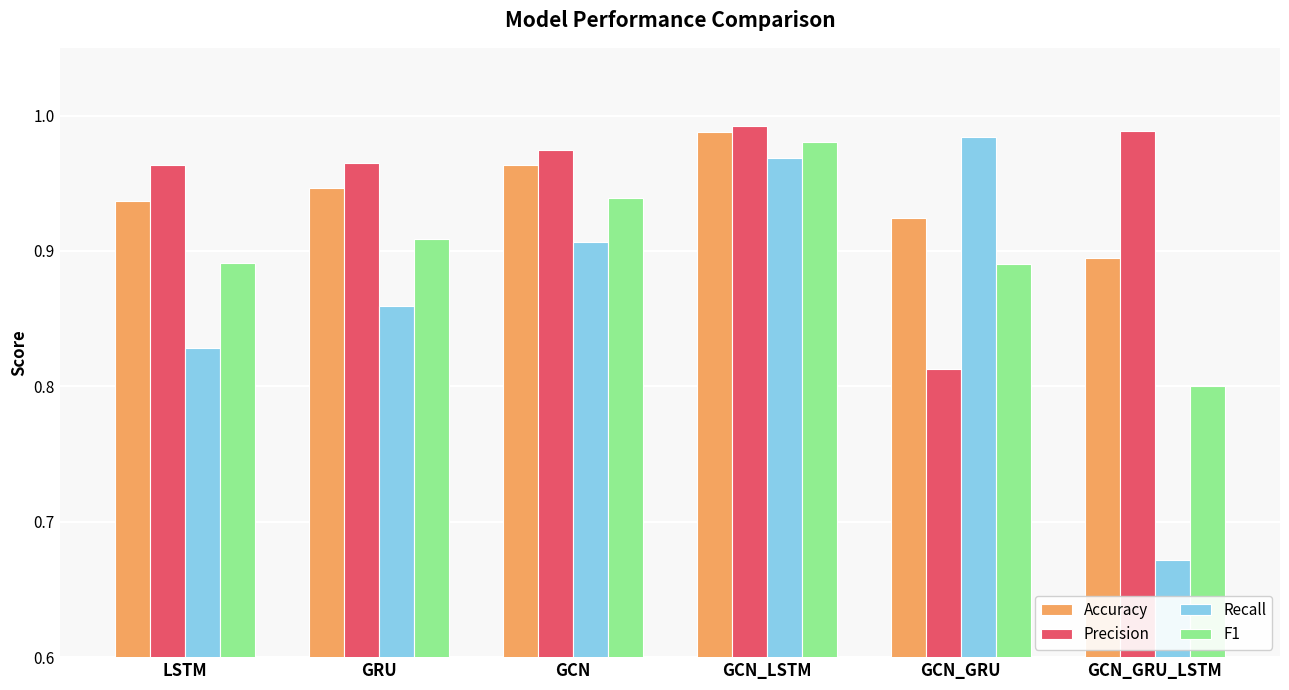

What is the spread (max minus min) of values at GCN_GRU_LSTM?

0.3